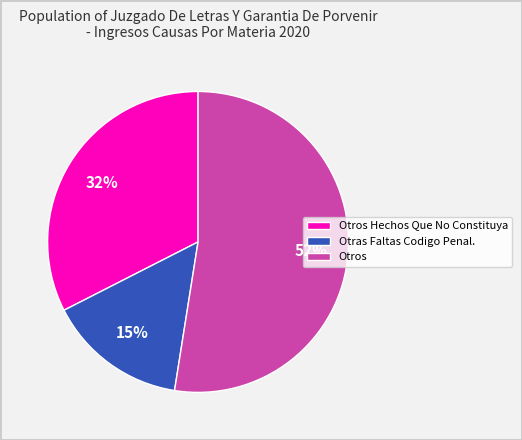

Which slice represents more than half of the pie?

Otros